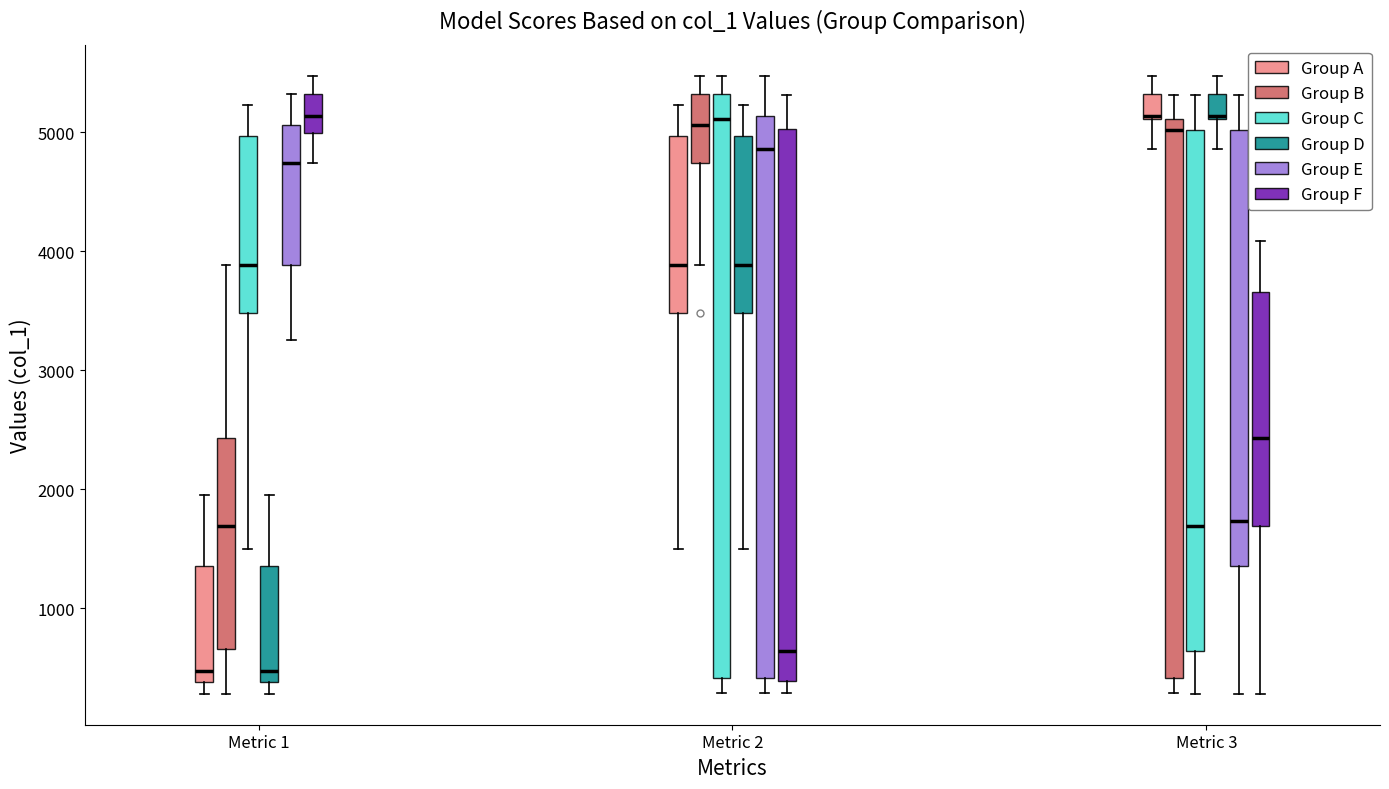

Reading left to right, transcribe this box plot: for each box, give where its median line is, the range the box spans, and where its two whiskers end, as read against the y-axis. The values are not printed on the chart, so give them approximately, as read against the axis.

Metric 1 (Group A): median 500, box 400 to 1400, whiskers 300 to 2000
Metric 1 (Group B): median 1700, box 700 to 2400, whiskers 300 to 3900
Metric 1 (Group C): median 3900, box 3500 to 5000, whiskers 1500 to 5200
Metric 1 (Group D): median 500, box 400 to 1400, whiskers 300 to 2000
Metric 1 (Group E): median 4700, box 3900 to 5100, whiskers 3300 to 5300
Metric 1 (Group F): median 5100, box 5000 to 5300, whiskers 4700 to 5500
Metric 2 (Group A): median 3900, box 3500 to 5000, whiskers 1500 to 5200
Metric 2 (Group B): median 5100, box 4700 to 5300, whiskers 3900 to 5500
Metric 2 (Group C): median 5100, box 400 to 5300, whiskers 300 to 5500
Metric 2 (Group D): median 3900, box 3500 to 5000, whiskers 1500 to 5200
Metric 2 (Group E): median 4900, box 400 to 5100, whiskers 300 to 5500
Metric 2 (Group F): median 600, box 400 to 5000, whiskers 300 to 5300
Metric 3 (Group A): median 5100, box 5100 to 5300, whiskers 4900 to 5500
Metric 3 (Group B): median 5000, box 400 to 5100, whiskers 300 to 5300
Metric 3 (Group C): median 1700, box 600 to 5000, whiskers 300 to 5300
Metric 3 (Group D): median 5100, box 5100 to 5300, whiskers 4900 to 5500
Metric 3 (Group E): median 1700, box 1400 to 5000, whiskers 300 to 5300
Metric 3 (Group F): median 2400, box 1700 to 3700, whiskers 300 to 4100